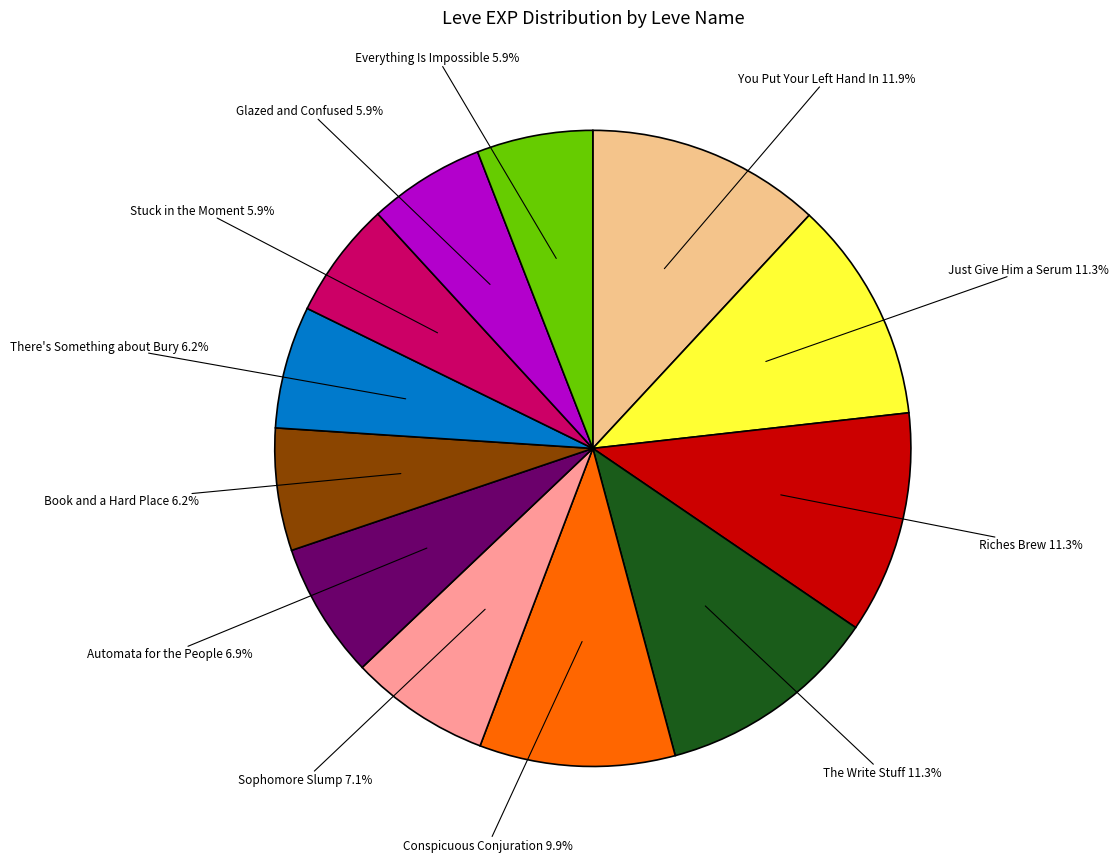

Is there any slice that represents more than half of the pie?

No